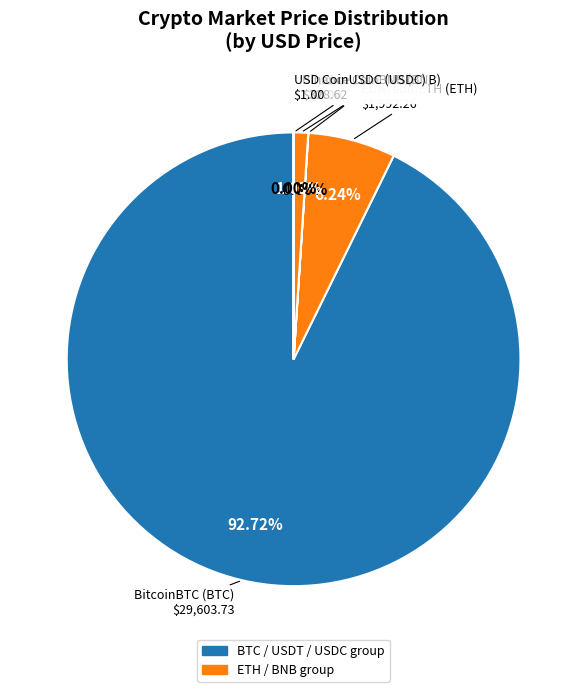

What is the majority slice?

BitcoinBTC